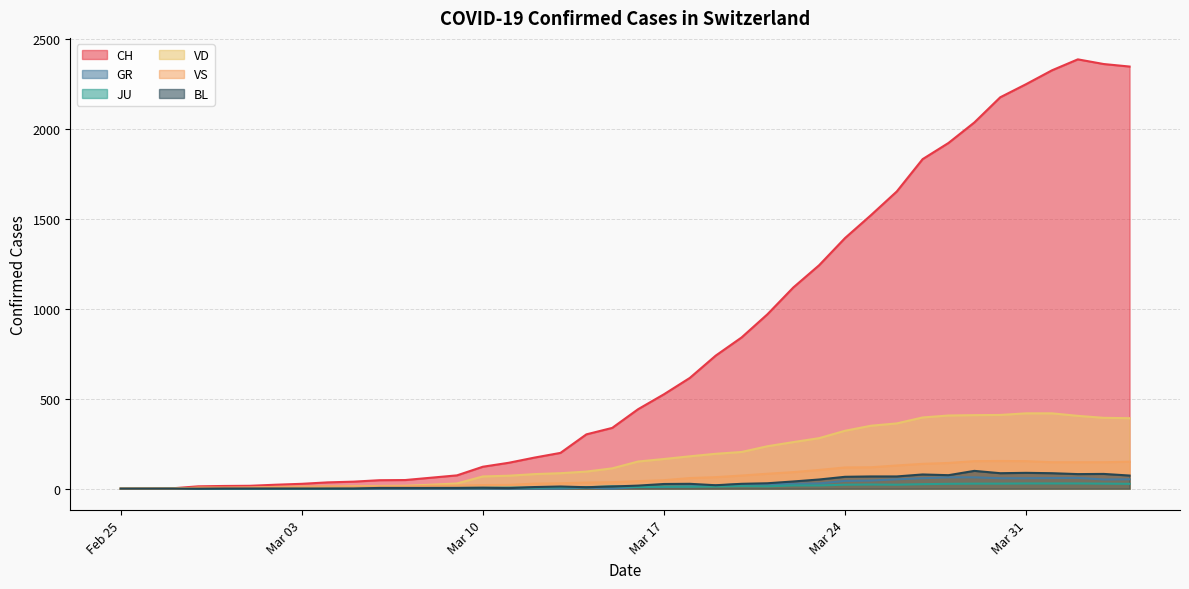

True or false: JU and CH intersect in this chart.

False